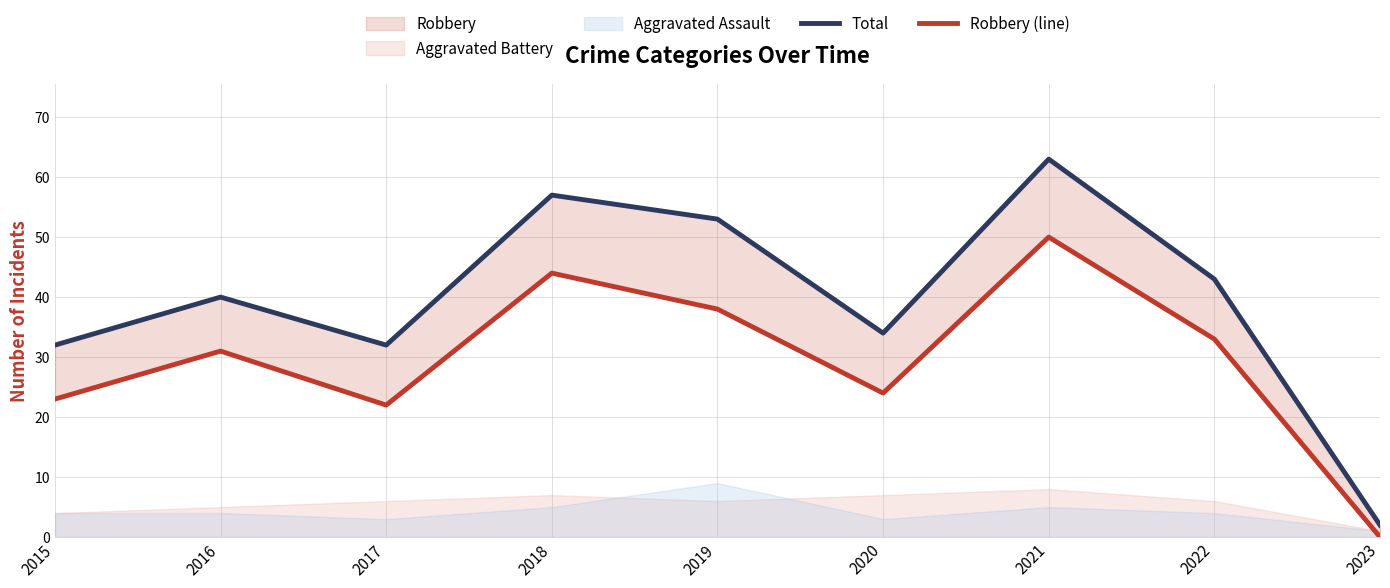

At which label does Robbery (line) first exceed 31?

2018